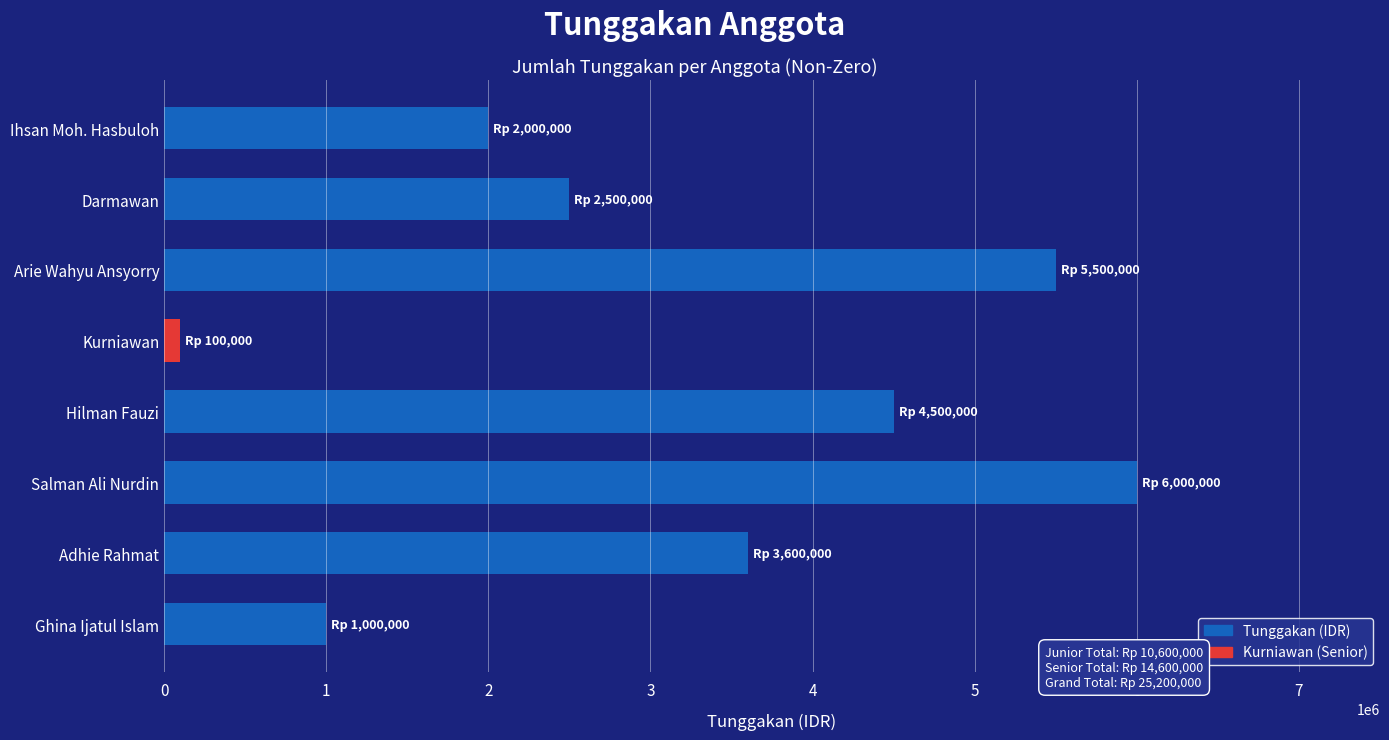

How many values are below 3600000?

4